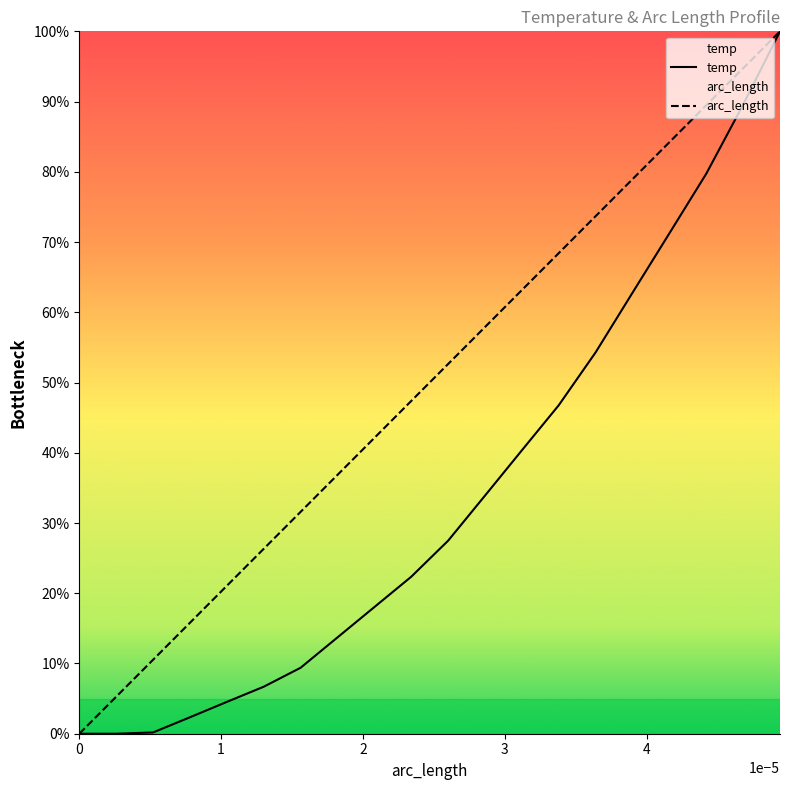

Rank the series by their average value, from lowest to highest.

temp, arc_length